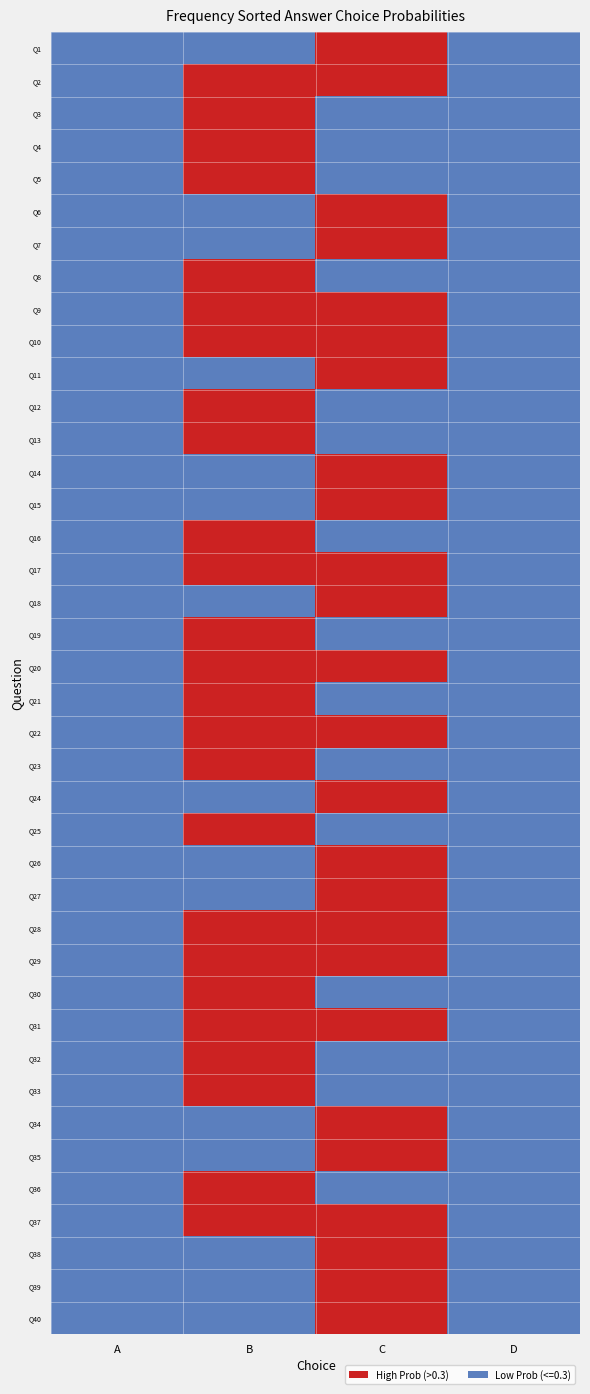

Reading left to right, transcribe all the data shown in this chart.

Q1: A=0	B=0	C=1	D=0
Q2: A=0	B=1	C=1	D=0
Q3: A=0	B=1	C=0	D=0
Q4: A=0	B=1	C=0	D=0
Q5: A=0	B=1	C=0	D=0
Q6: A=0	B=0	C=1	D=0
Q7: A=0	B=0	C=1	D=0
Q8: A=0	B=1	C=0	D=0
Q9: A=0	B=1	C=1	D=0
Q10: A=0	B=1	C=1	D=0
Q11: A=0	B=0	C=1	D=0
Q12: A=0	B=1	C=0	D=0
Q13: A=0	B=1	C=0	D=0
Q14: A=0	B=0	C=1	D=0
Q15: A=0	B=0	C=1	D=0
Q16: A=0	B=1	C=0	D=0
Q17: A=0	B=1	C=1	D=0
Q18: A=0	B=0	C=1	D=0
Q19: A=0	B=1	C=0	D=0
Q20: A=0	B=1	C=1	D=0
Q21: A=0	B=1	C=0	D=0
Q22: A=0	B=1	C=1	D=0
Q23: A=0	B=1	C=0	D=0
Q24: A=0	B=0	C=1	D=0
Q25: A=0	B=1	C=0	D=0
Q26: A=0	B=0	C=1	D=0
Q27: A=0	B=0	C=1	D=0
Q28: A=0	B=1	C=1	D=0
Q29: A=0	B=1	C=1	D=0
Q30: A=0	B=1	C=0	D=0
Q31: A=0	B=1	C=1	D=0
Q32: A=0	B=1	C=0	D=0
Q33: A=0	B=1	C=0	D=0
Q34: A=0	B=0	C=1	D=0
Q35: A=0	B=0	C=1	D=0
Q36: A=0	B=1	C=0	D=0
Q37: A=0	B=1	C=1	D=0
Q38: A=0	B=0	C=1	D=0
Q39: A=0	B=0	C=1	D=0
Q40: A=0	B=0	C=1	D=0